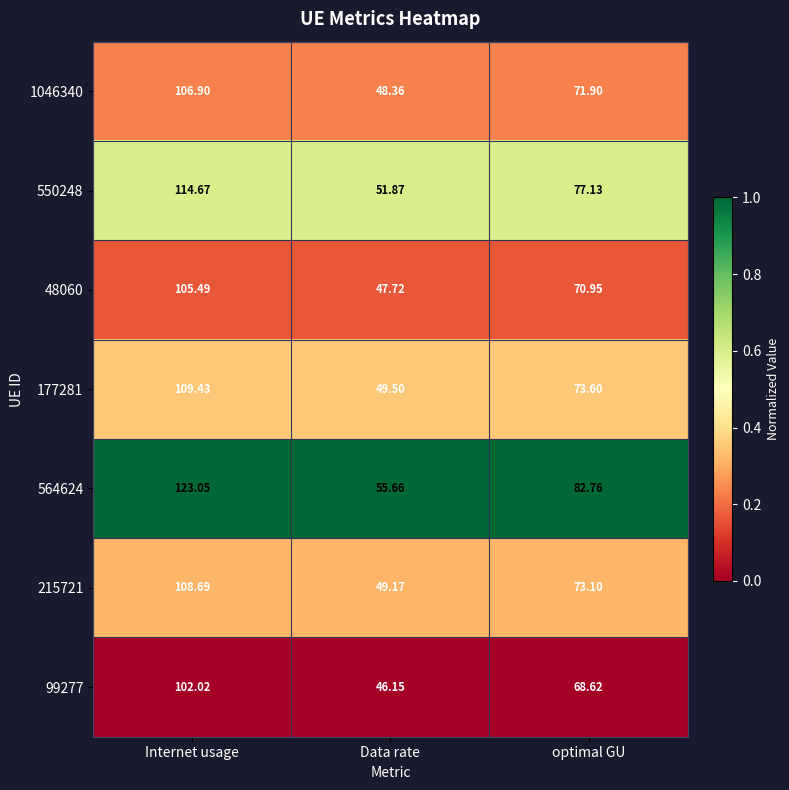

At which label does 99277 first exceed 68?

Internet usage